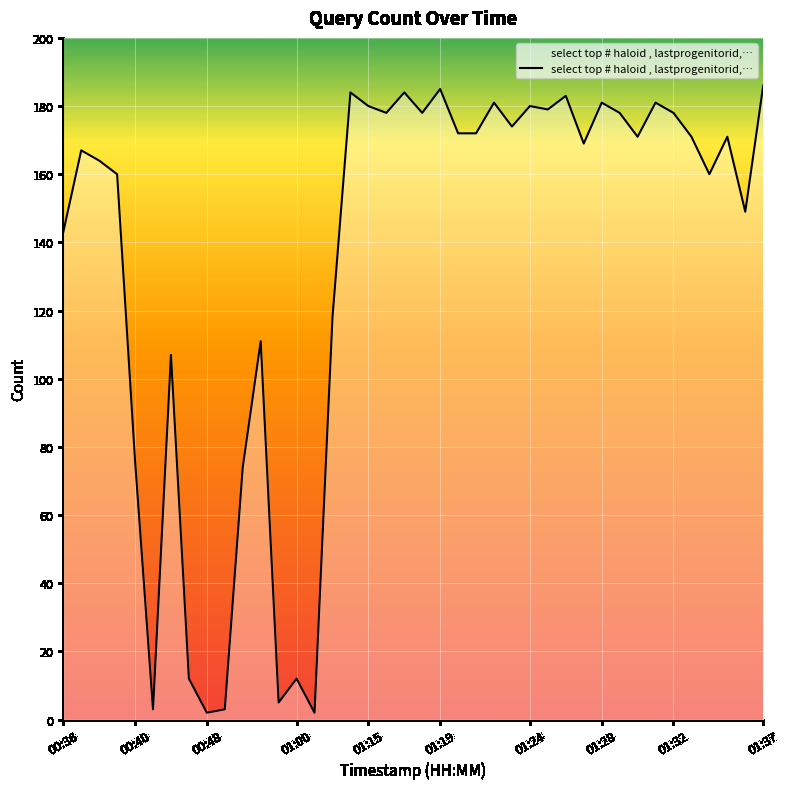

What is the greatest value displayed?

186